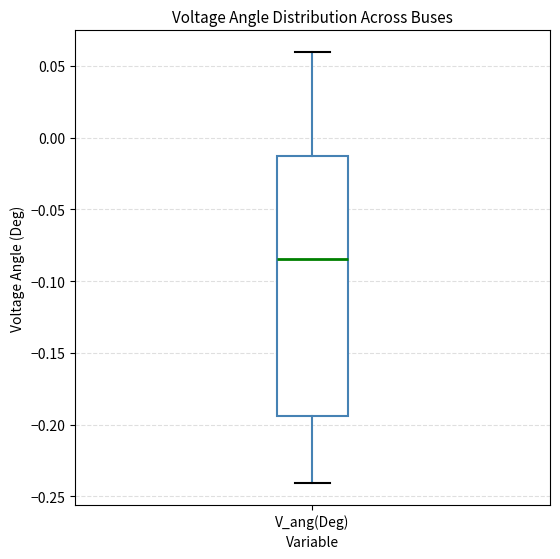

Transcribe this box plot: give where the median line is, the range the box spans, and where the two whiskers end, as read against the y-axis. The values are not printed on the chart, so give them approximately, as read against the axis.

median -0.085, box -0.195 to -0.010, whiskers -0.240 to 0.060